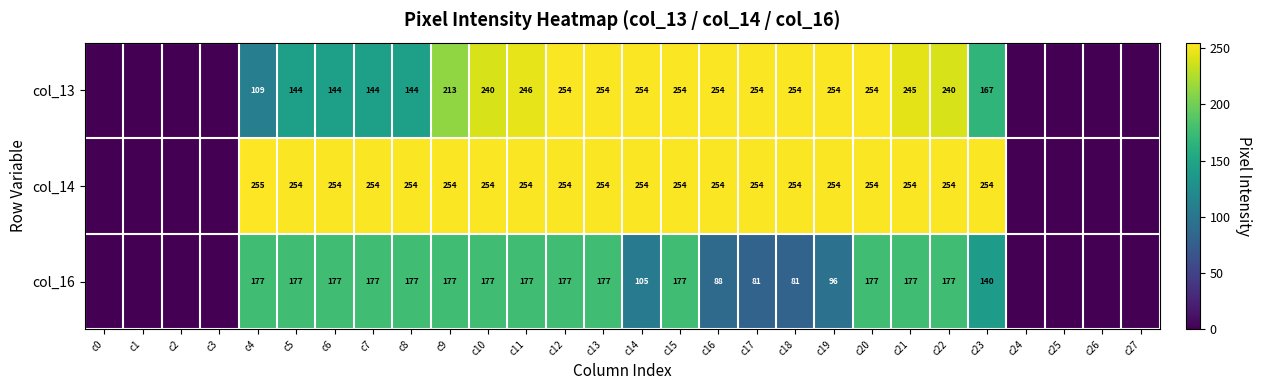

True or false: col_13 has a value of 254 at c20.

True